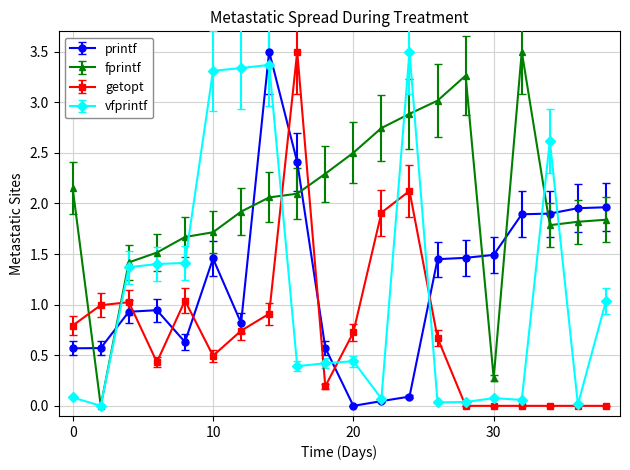

How many intersections are there between getopt and printf?

7